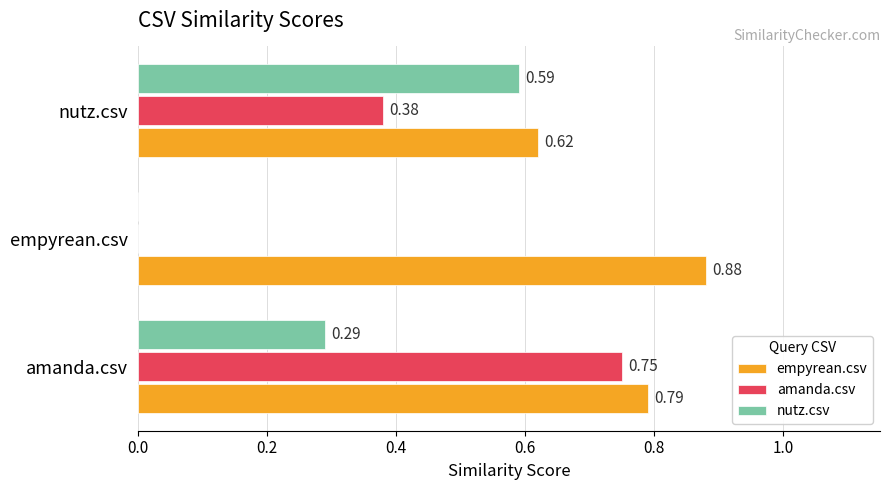

How many series are shown in this chart?

3